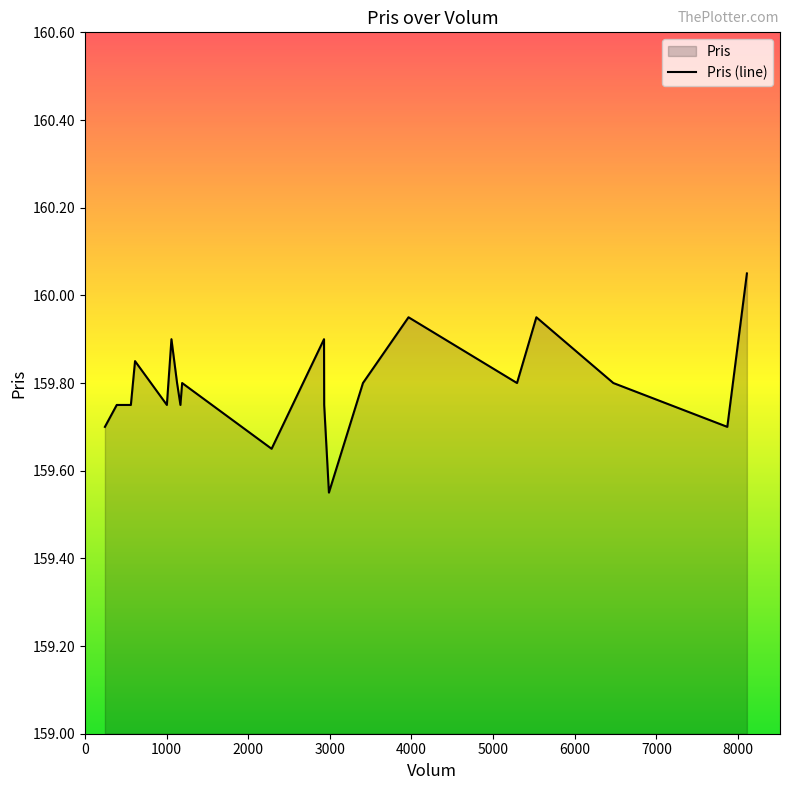

How many points are lower than both their immediate neighbors (excluding endpoints)?

6